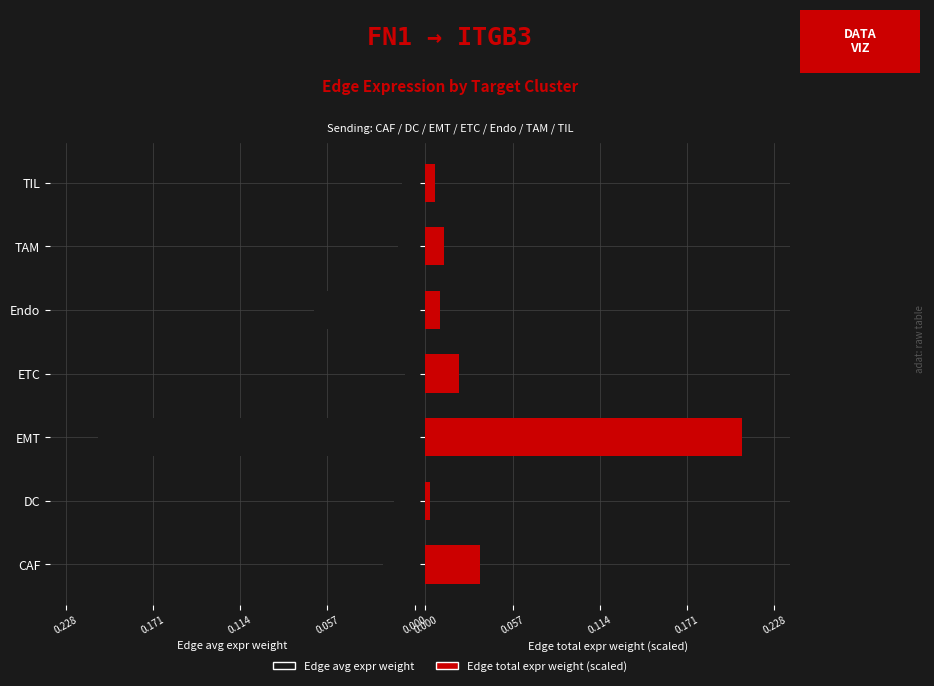

What is the label of the 5th bar from the right?

EMT